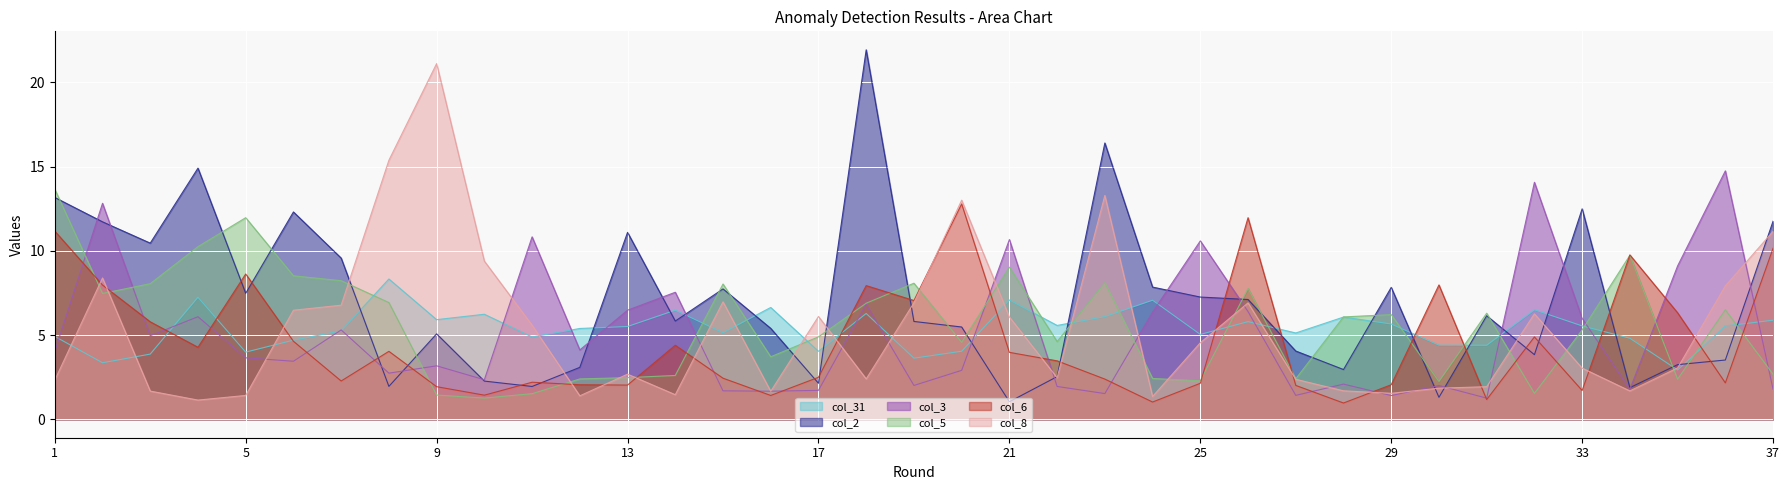

Reading left to right, transcribe all the data shown in this chart.

col_31: 1=4.9	2=3.4	3=3.9	4=7.2	5=4.0	6=4.7	7=5.2	8=8.3	9=5.9	10=6.2	11=4.9	12=5.4	13=5.5	14=6.5	15=5.1	16=6.6	17=4.0	18=6.3	19=3.6	20=4.0	21=7.1	22=5.6	23=6.1	24=7.1	25=5.0	26=5.8	27=5.1	28=6.1	29=5.7	30=4.4	31=4.4	32=6.5	33=5.5	34=4.8	35=2.9	36=5.5	37=5.9
col_2: 1=13.2	2=11.7	3=10.5	4=14.9	5=7.5	6=12.3	7=9.6	8=2.0	9=5.1	10=2.3	11=1.9	12=3.1	13=11.1	14=5.8	15=7.7	16=5.4	17=2.1	18=21.9	19=5.8	20=5.5	21=1.0	22=2.5	23=16.4	24=7.8	25=7.3	26=7.1	27=4.1	28=3.0	29=7.8	30=1.3	31=6.1	32=3.8	33=12.5	34=1.9	35=3.2	36=3.5	37=11.8
col_3: 1=4.0	2=12.8	3=5.0	4=6.1	5=3.6	6=3.4	7=5.3	8=2.7	9=3.2	10=2.3	11=10.8	12=4.1	13=6.5	14=7.5	15=1.7	16=1.7	17=1.7	18=6.8	19=2.0	20=2.9	21=10.7	22=1.9	23=1.5	24=6.4	25=10.6	26=6.4	27=1.4	28=2.1	29=1.4	30=2.0	31=1.3	32=14.1	33=6.0	34=1.8	35=9.1	36=14.7	37=1.8
col_5: 1=13.7	2=7.5	3=8.0	4=10.2	5=12.0	6=8.5	7=8.2	8=6.9	9=1.4	10=1.3	11=1.5	12=2.4	13=2.5	14=2.6	15=8.0	16=3.7	17=4.9	18=6.9	19=8.1	20=4.6	21=9.0	22=4.6	23=8.1	24=2.4	25=2.3	26=7.8	27=2.4	28=6.1	29=6.2	30=2.2	31=6.3	32=1.5	33=5.3	34=9.7	35=2.4	36=6.5	37=2.7
col_6: 1=11.2	2=8.0	3=5.8	4=4.3	5=8.6	6=4.6	7=2.3	8=4.0	9=1.9	10=1.4	11=2.2	12=2.0	13=2.0	14=4.4	15=2.4	16=1.4	17=2.5	18=7.9	19=7.0	20=12.8	21=4.0	22=3.5	23=2.4	24=1.0	25=2.1	26=12.0	27=2.0	28=1.0	29=2.0	30=8.0	31=1.2	32=4.9	33=1.7	34=9.8	35=6.3	36=2.2	37=10.1
col_8: 1=2.3	2=8.4	3=1.7	4=1.1	5=1.4	6=6.5	7=6.8	8=15.4	9=21.1	10=9.4	11=5.6	12=1.4	13=2.7	14=1.5	15=7.0	16=1.7	17=6.1	18=2.4	19=6.9	20=13.0	21=6.1	22=2.5	23=13.3	24=1.3	25=4.5	26=6.9	27=2.4	28=1.7	29=1.5	30=1.8	31=1.9	32=6.3	33=3.0	34=1.7	35=3.0	36=7.9	37=11.2